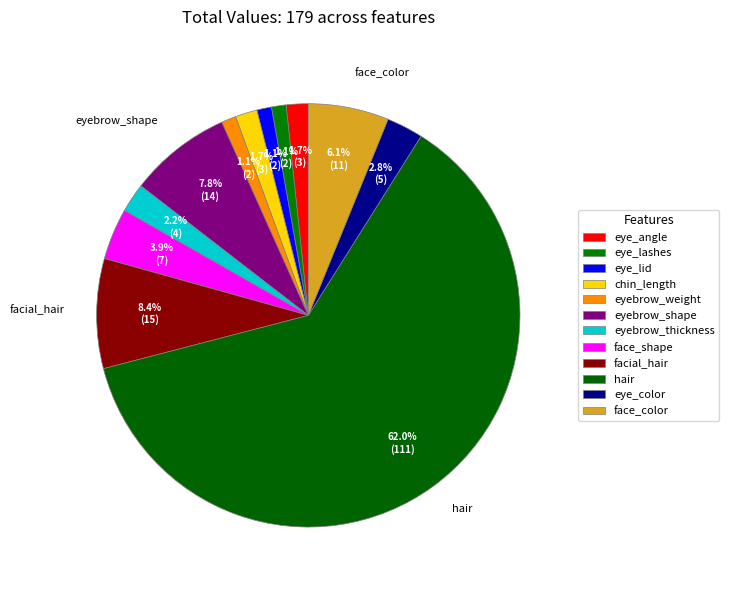

Rank the categories by value from highest to lowest.

hair, facial_hair, eyebrow_shape, face_color, face_shape, eye_color, eyebrow_thickness, eye_angle, chin_length, eye_lashes, eye_lid, eyebrow_weight